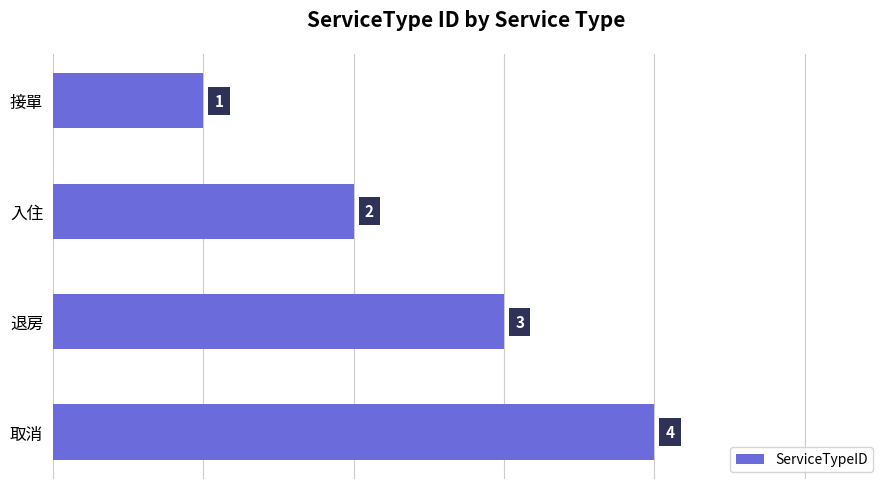

At which label is the value closest to 2?

入住